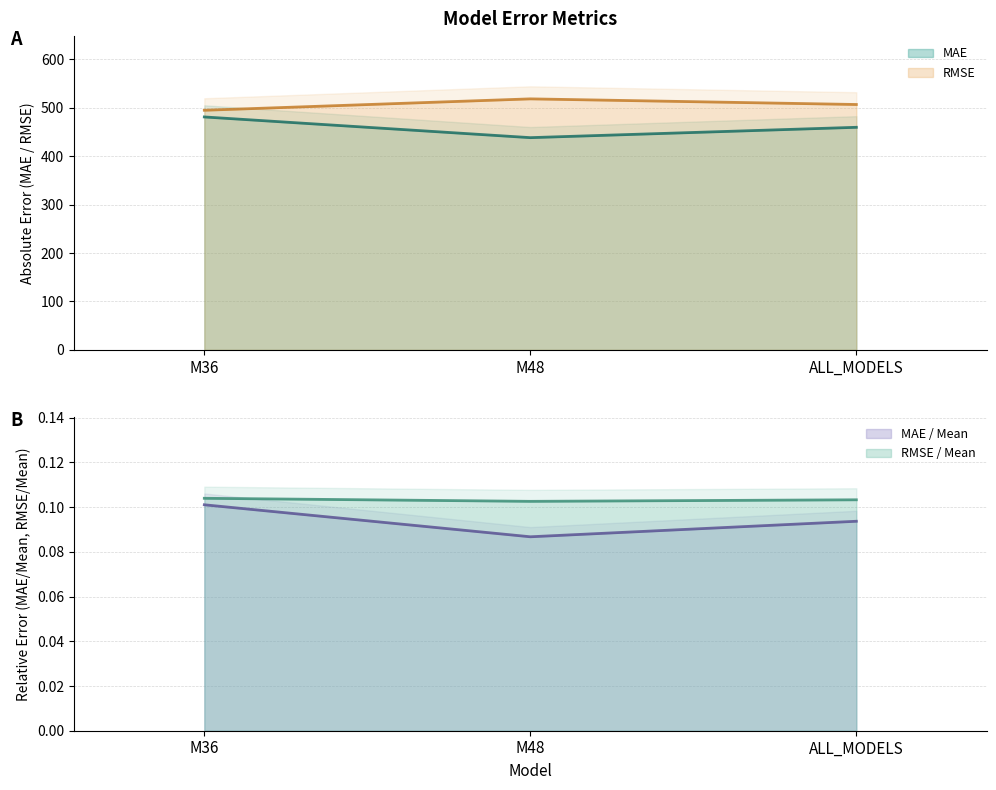

Between M36 and ALL_MODELS, which series saw the biggest shift?

MAE